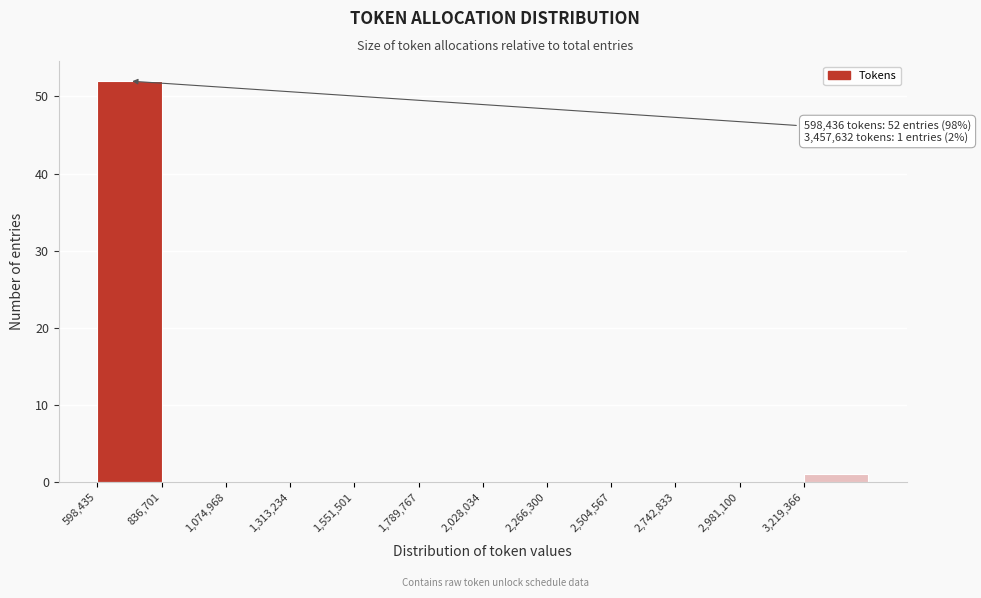

Which range on the x-axis has the tallest bar?

600000 to 850000